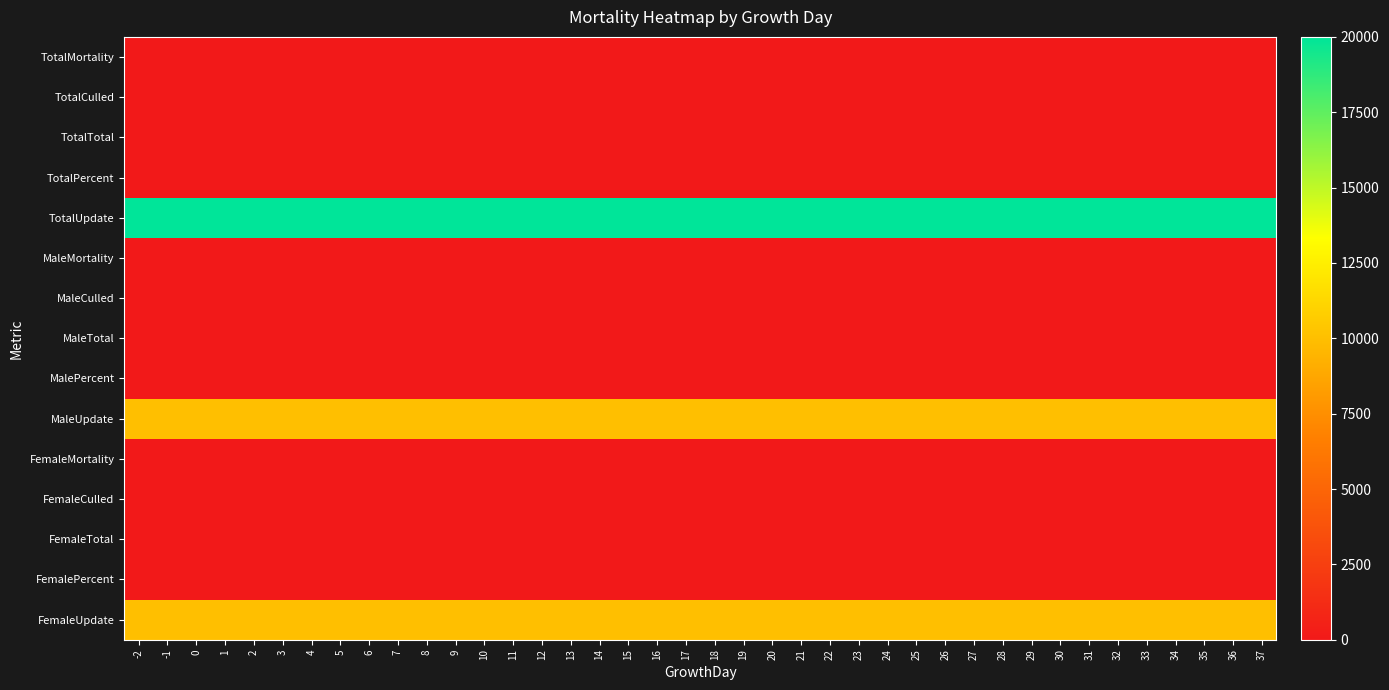

What is the difference between the highest and lowest values at 30?

20000